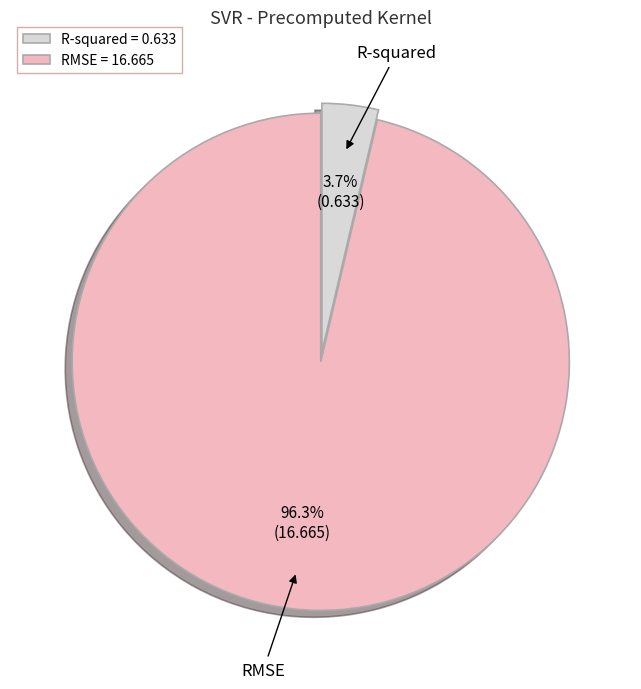

How many segments does this pie chart have?

2